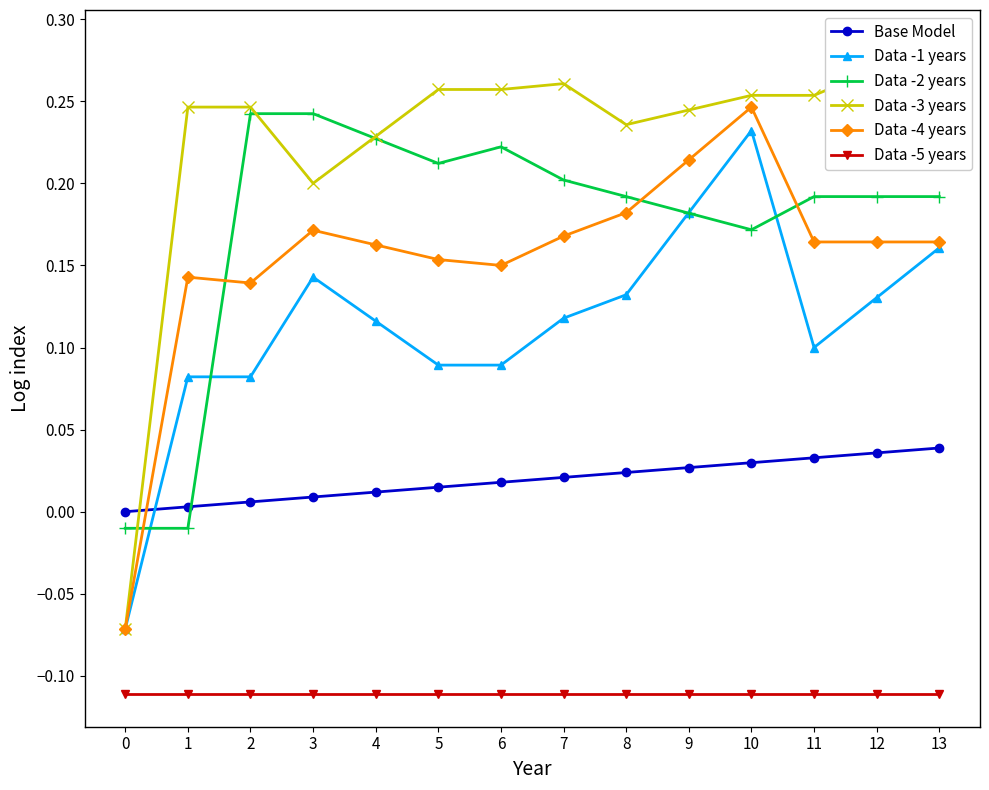

The Data -4 years series shows 0.1 at 3. True or false?

False